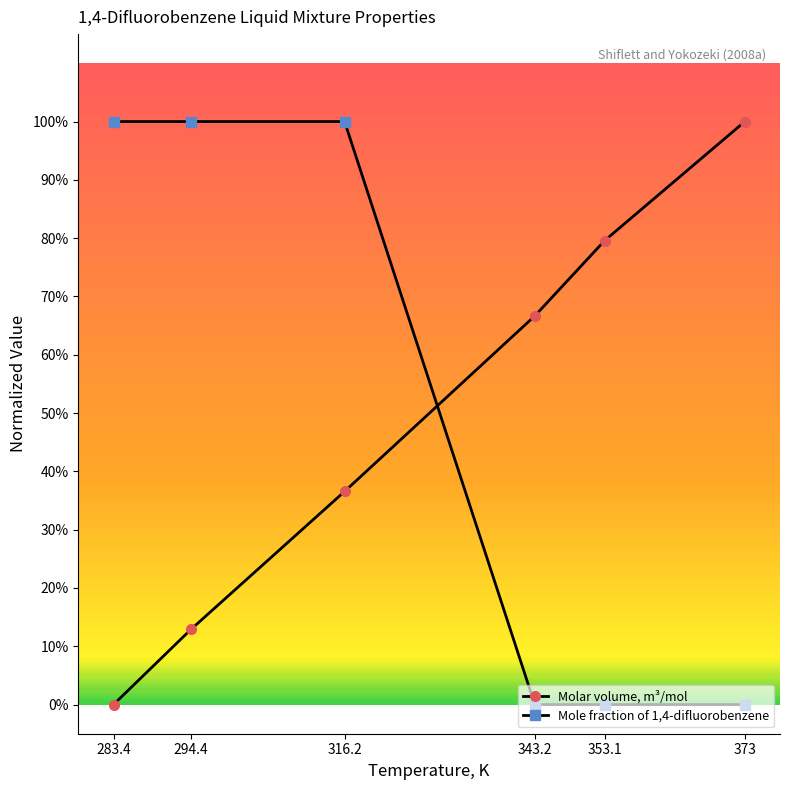

Does the chart have visible grid lines?

No